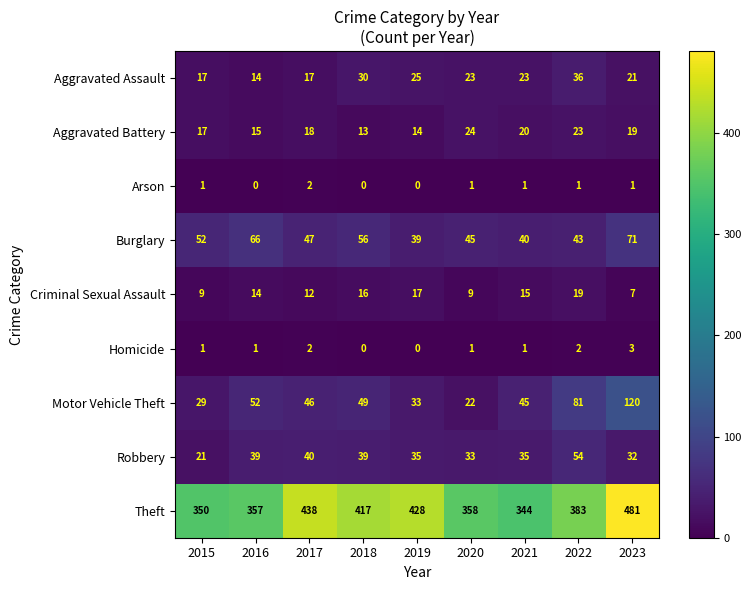

Rank the series by their maximum value, from lowest to highest.

Arson, Homicide, Criminal Sexual Assault, Aggravated Battery, Aggravated Assault, Robbery, Burglary, Motor Vehicle Theft, Theft